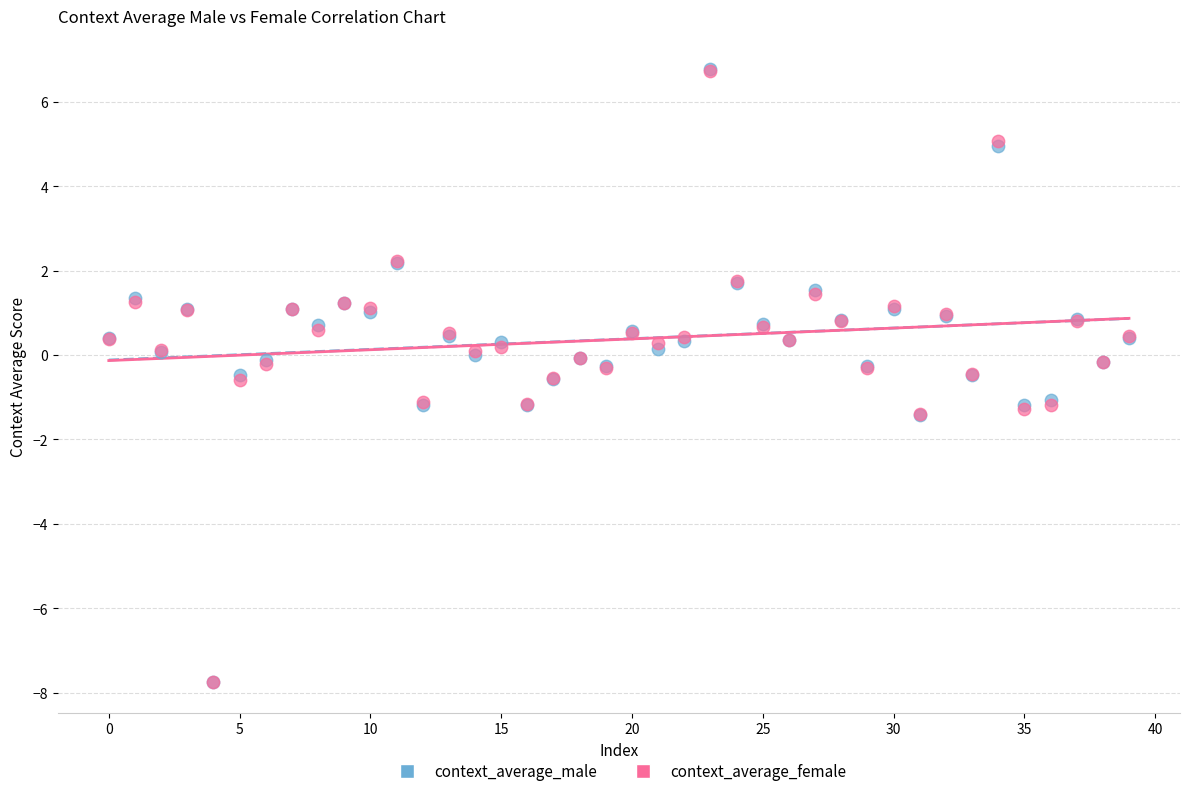

What are all the series names shown in the legend?

context_average_male, context_average_female